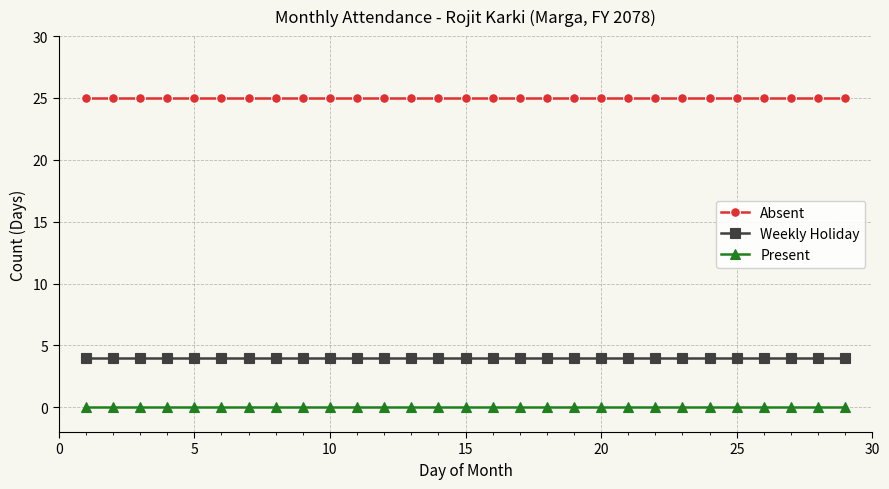

At how many categories does at least one series exceed 22?

29